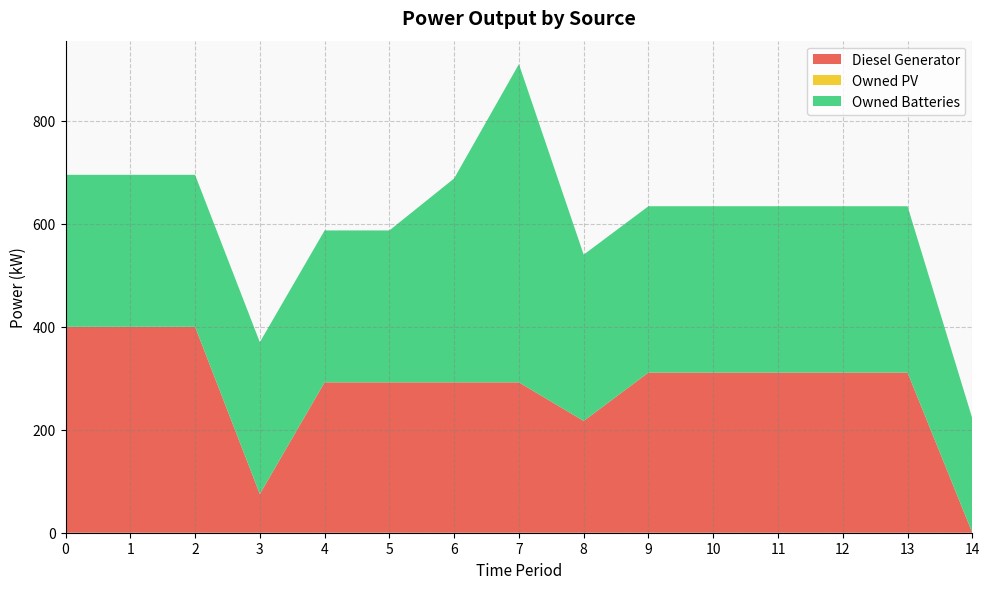

Reading left to right, extract all data points from this chart.

Diesel Generator: 0=400	1=400	2=400	3=75	4=292	5=292	6=292	7=292	8=217	9=311	10=311	11=311	12=311	13=311	14=0
Owned PV: 0=0	1=0	2=0	3=0	4=0	5=0	6=0	7=0	8=0	9=0	10=0	11=0	12=0	13=0	14=0
Owned Batteries: 0=295	1=295	2=295	3=295	4=295	5=295	6=396	7=618	8=323	9=323	10=323	11=323	12=323	13=323	14=222